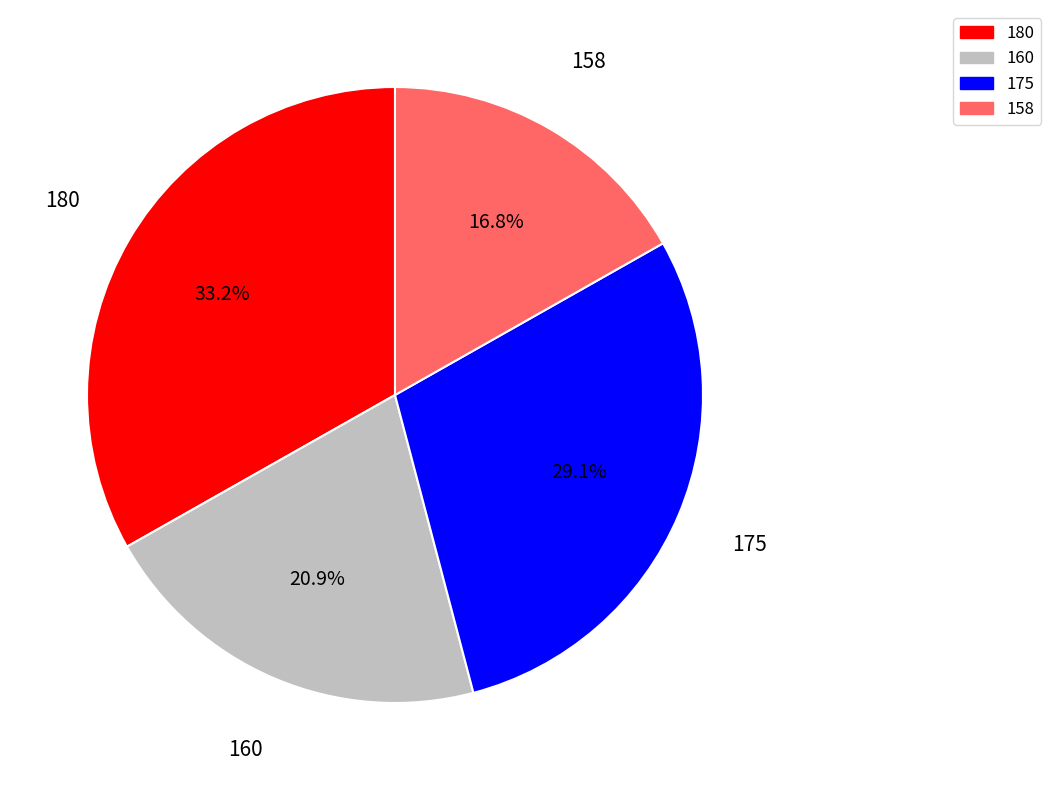

What percentage is the 158 slice, to the nearest percent?

17%